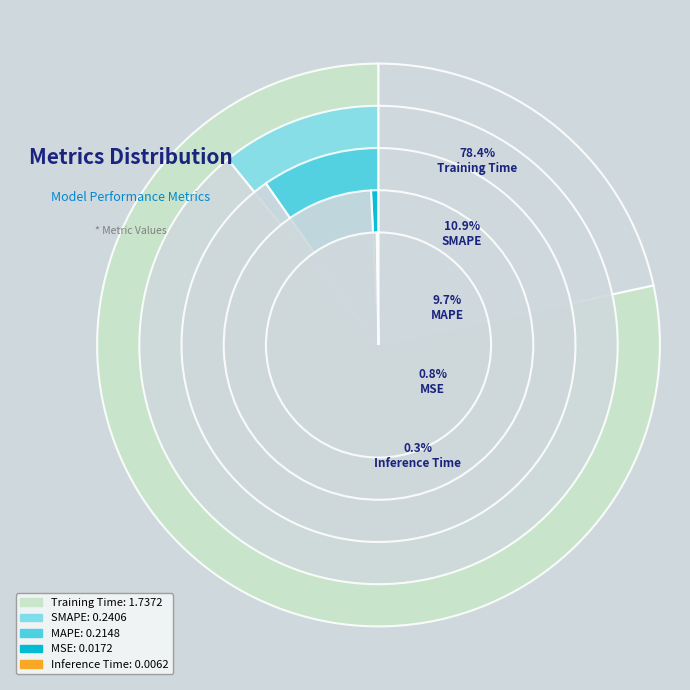

Rank the categories by value from lowest to highest.

Inference Time, MSE, MAPE, SMAPE, Training Time